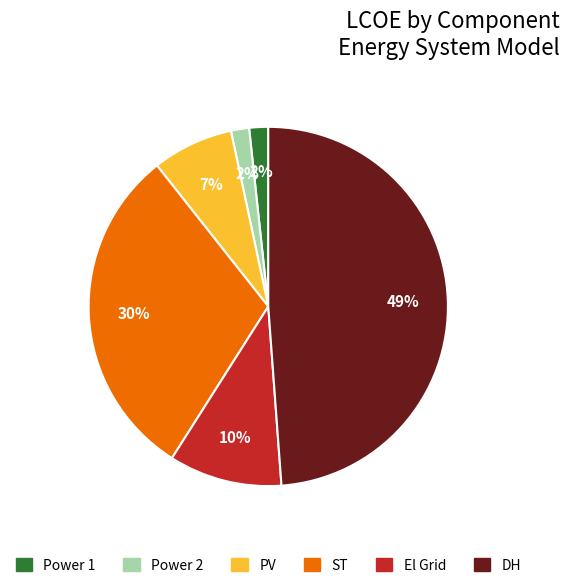

Is the sum of ST and DH greater than half?

Yes